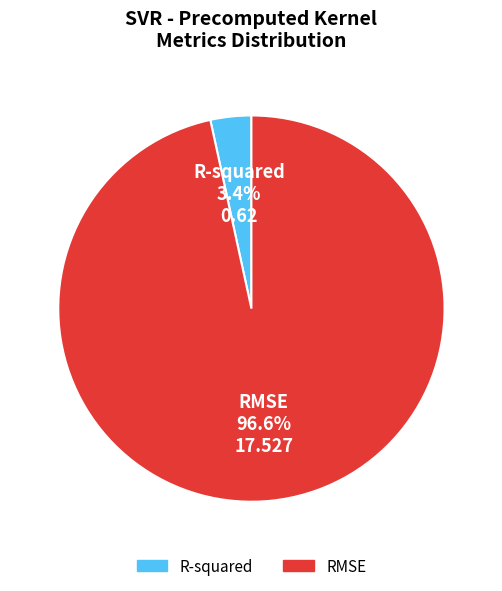

How much of the chart is everything except RMSE?

3.4%